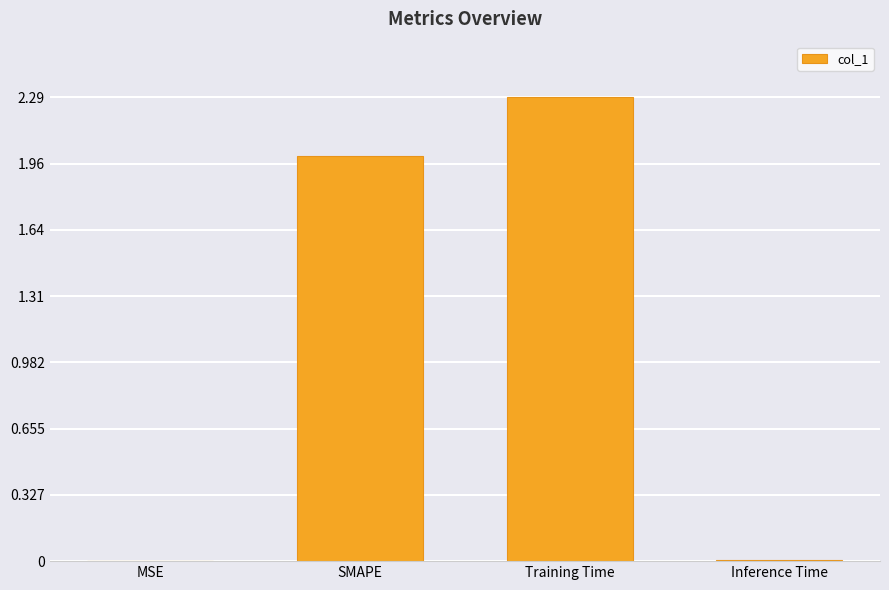

What value does the data have at SMAPE?

2.0